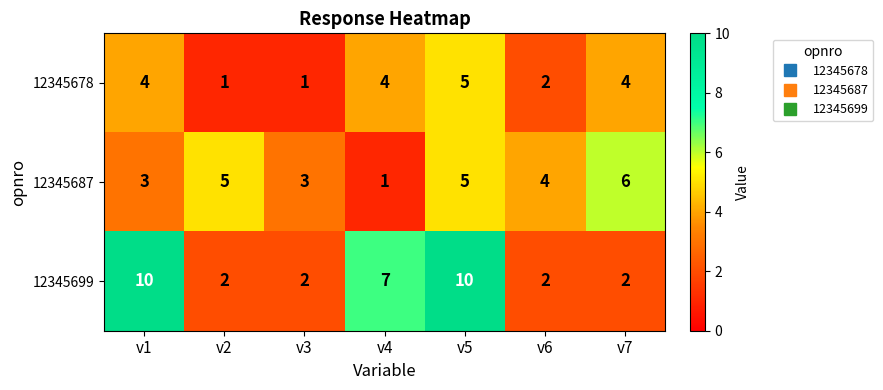

Which series has the largest total across all categories?

12345699